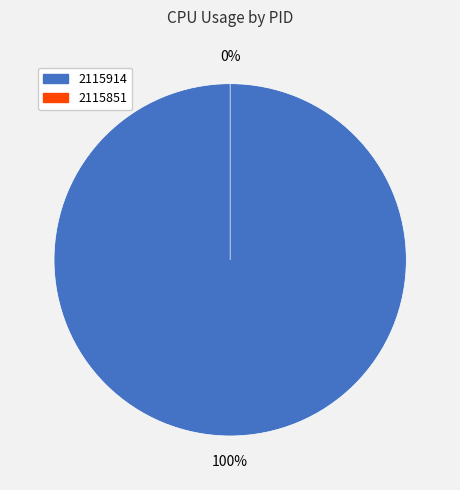

How many slices are in this pie chart?

2